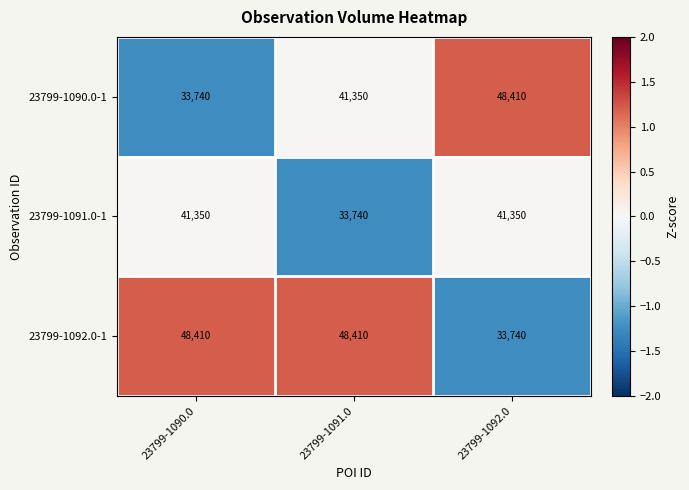

Which category has the lowest value in the 23799-1090.0-1 series?

23799-1090.0